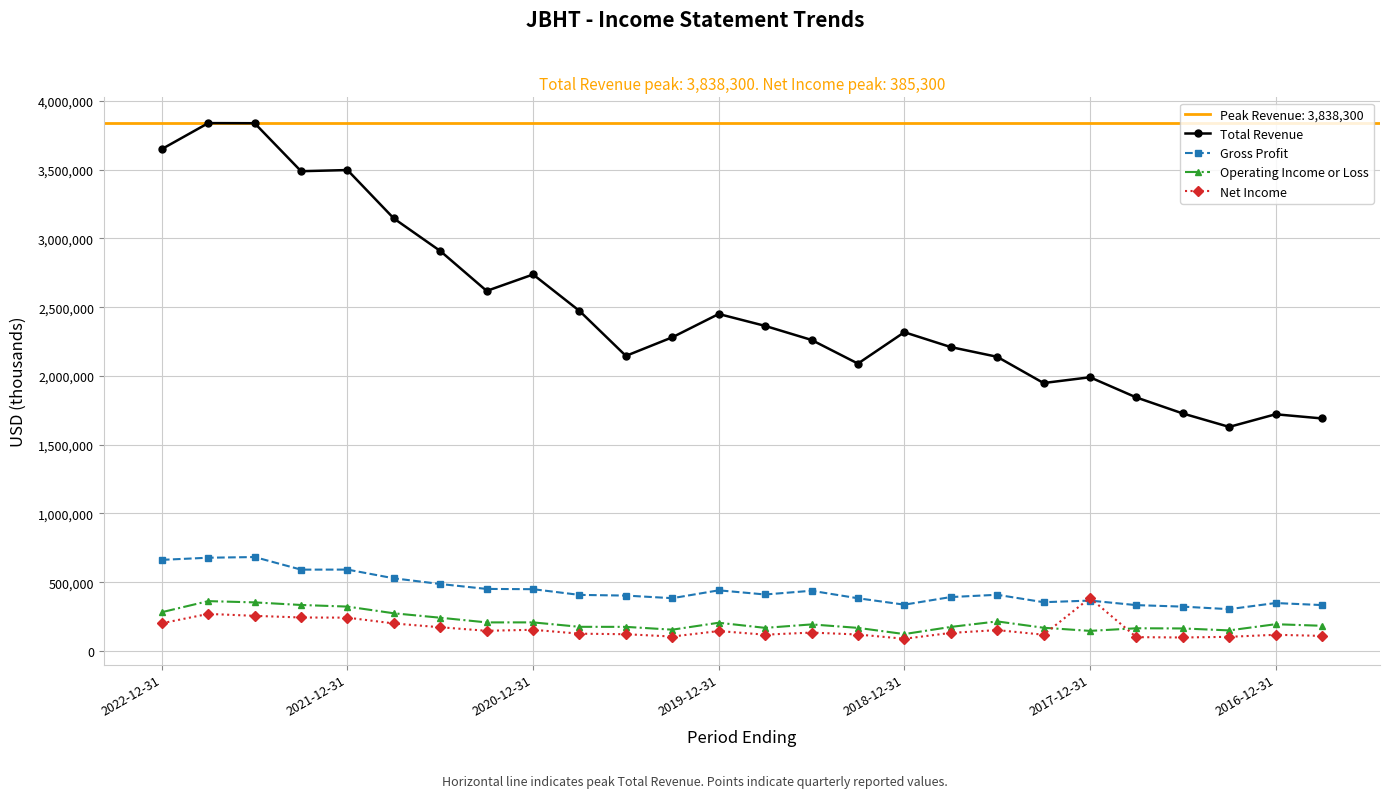

What is the difference between the highest and lowest values at 18?

1987300